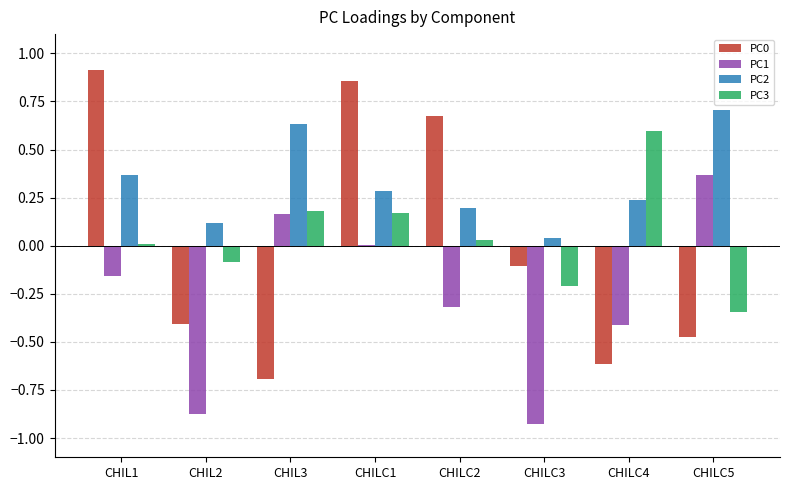

How many groups of bars are there?

8